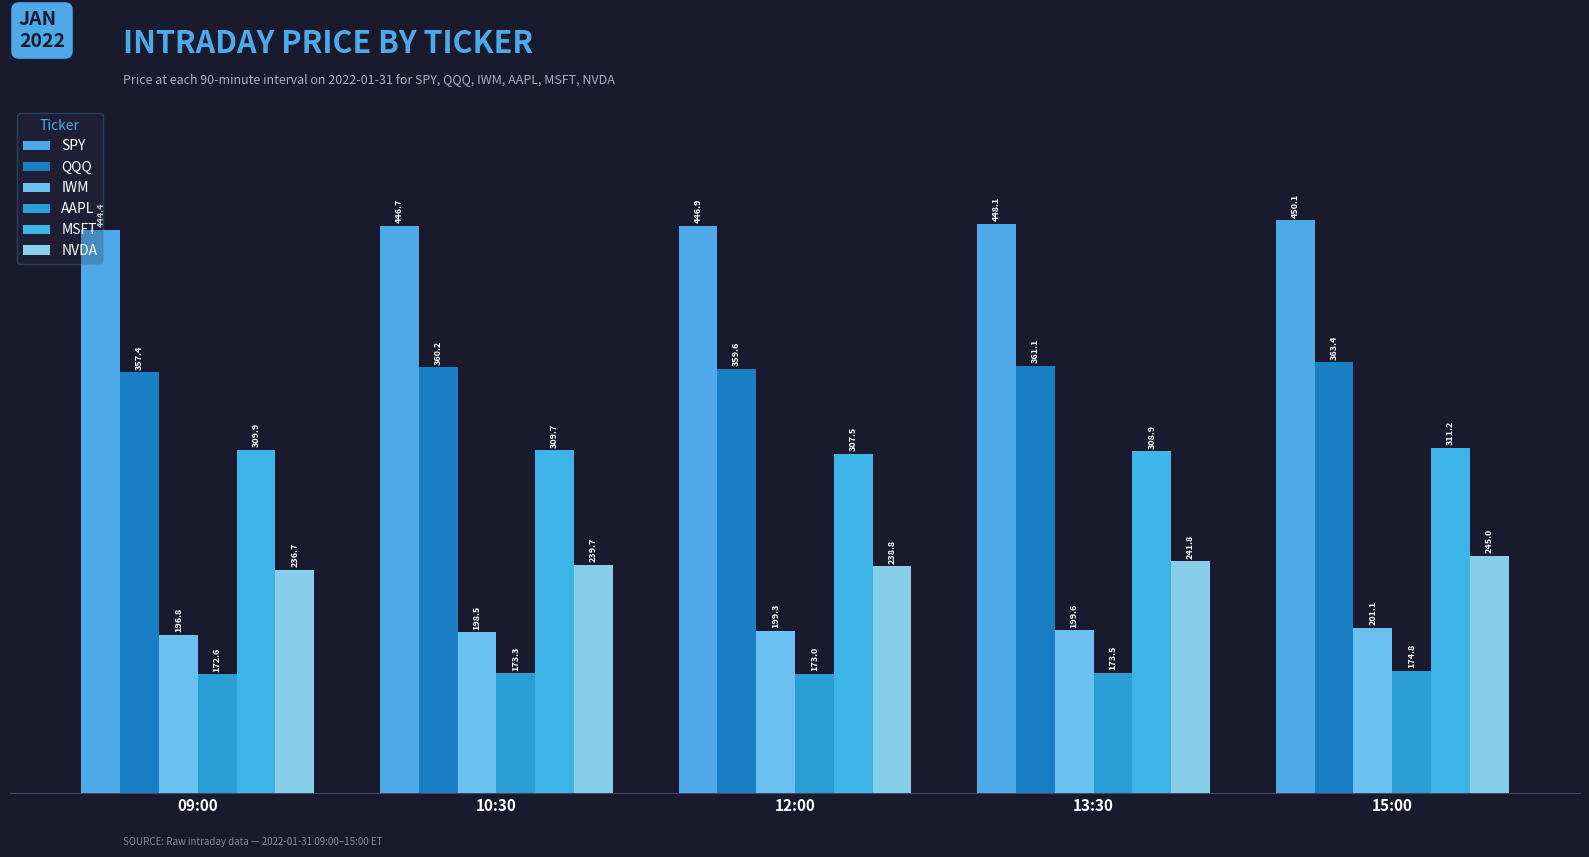

How many groups of bars are there?

5